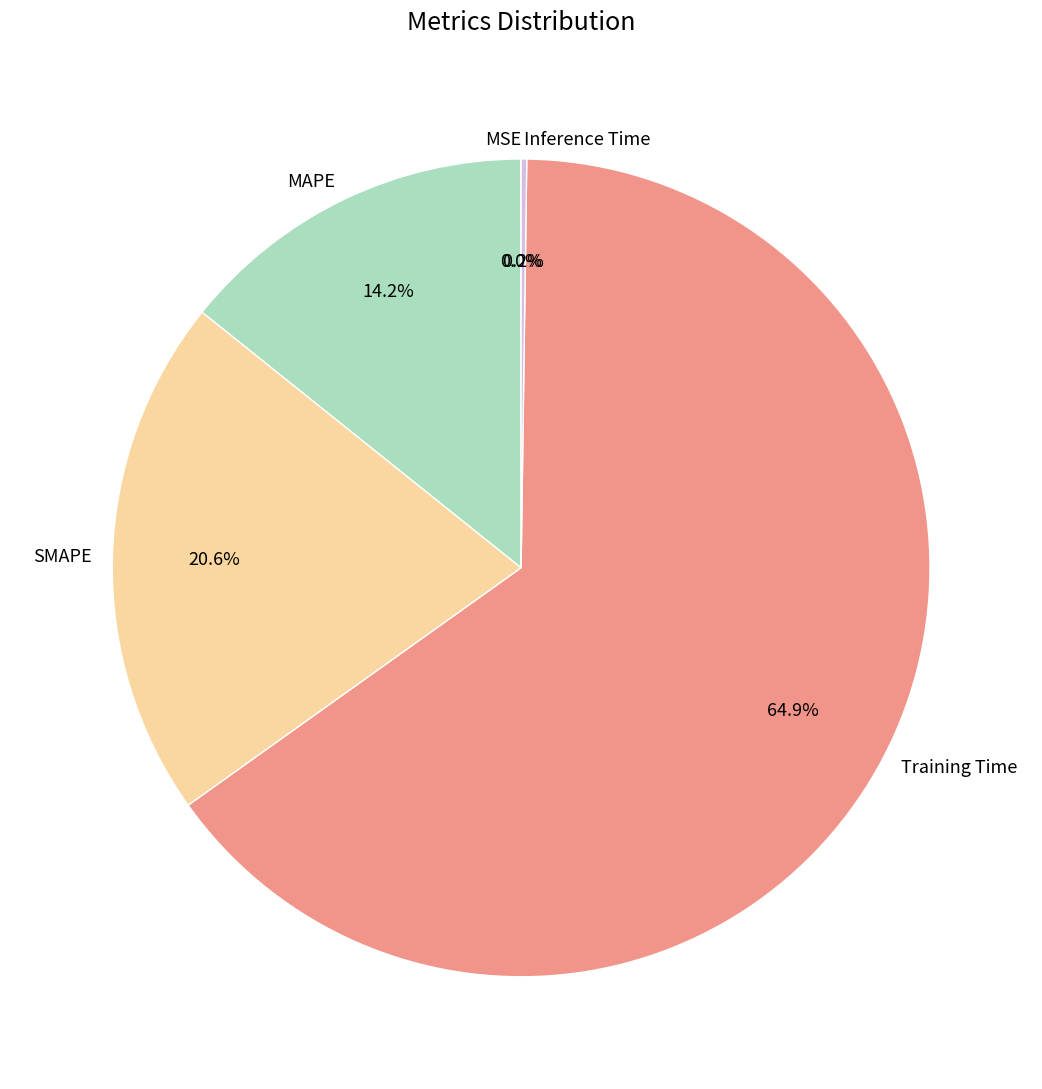

Which slice is the largest?

Training Time